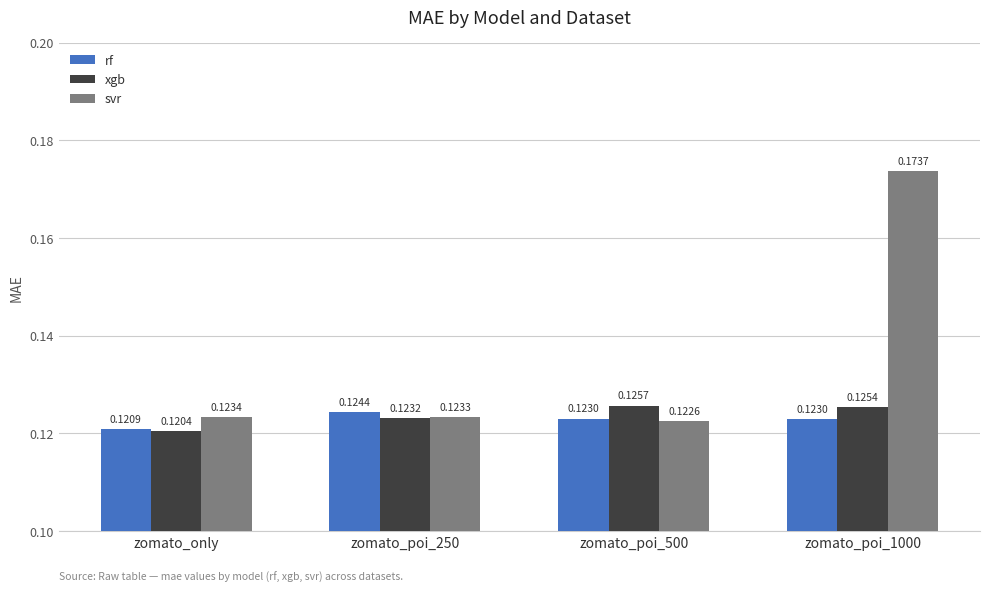

Is the value of rf at zomato_poi_500 greater than the value of svr at zomato_poi_500?

Yes